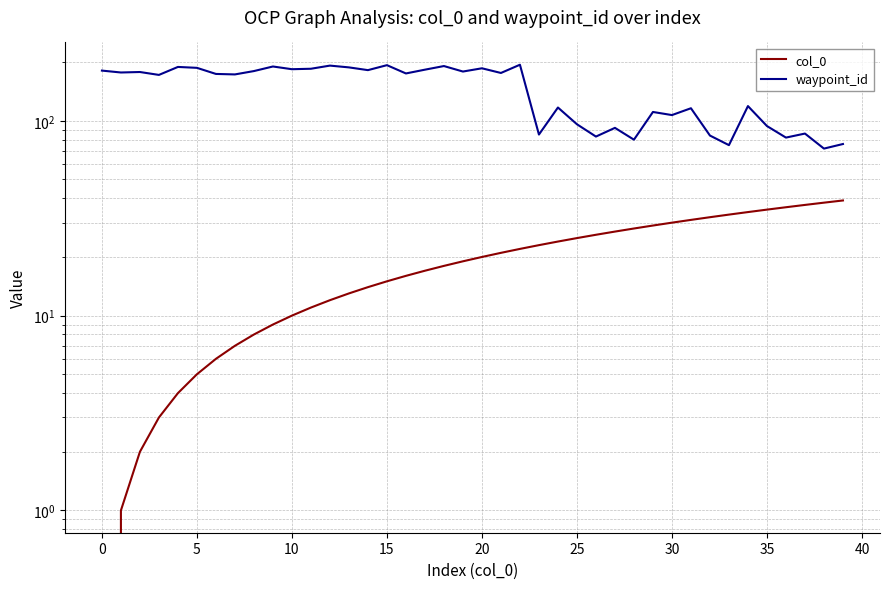

What is the difference between the second highest and minimum values in the col_0 series?

38